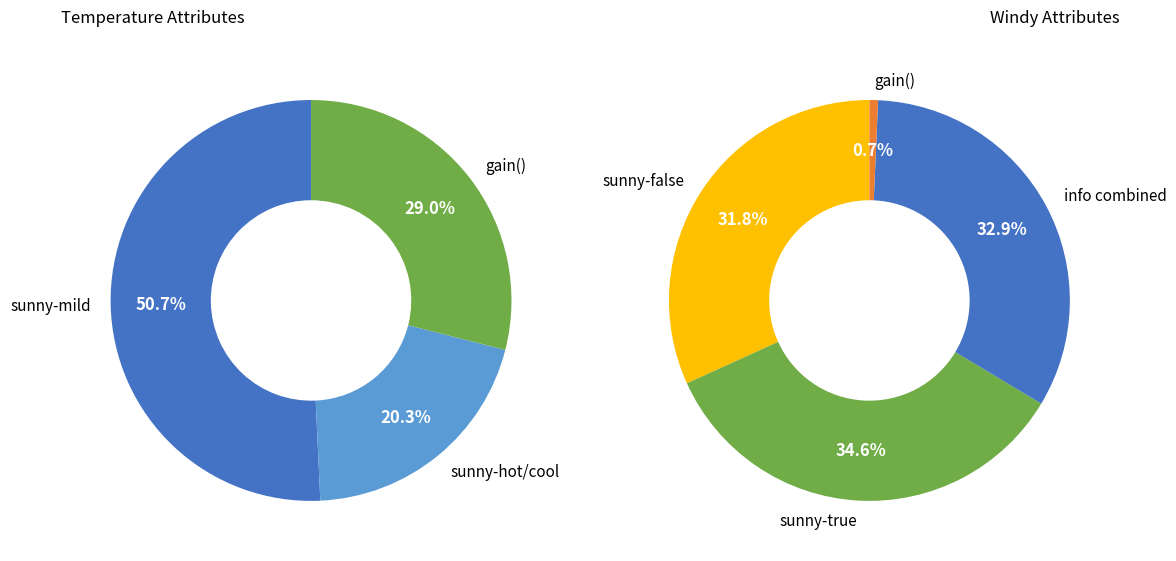

The gain slice represents 28% of the pie. True or false?

False